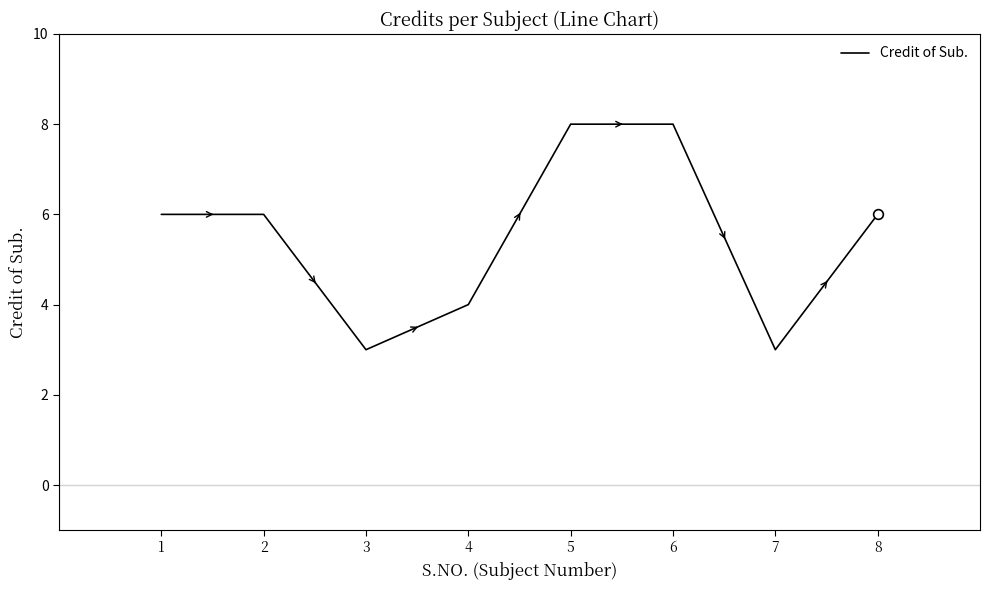

True or false: the data has more than 2 interior local peaks.

False